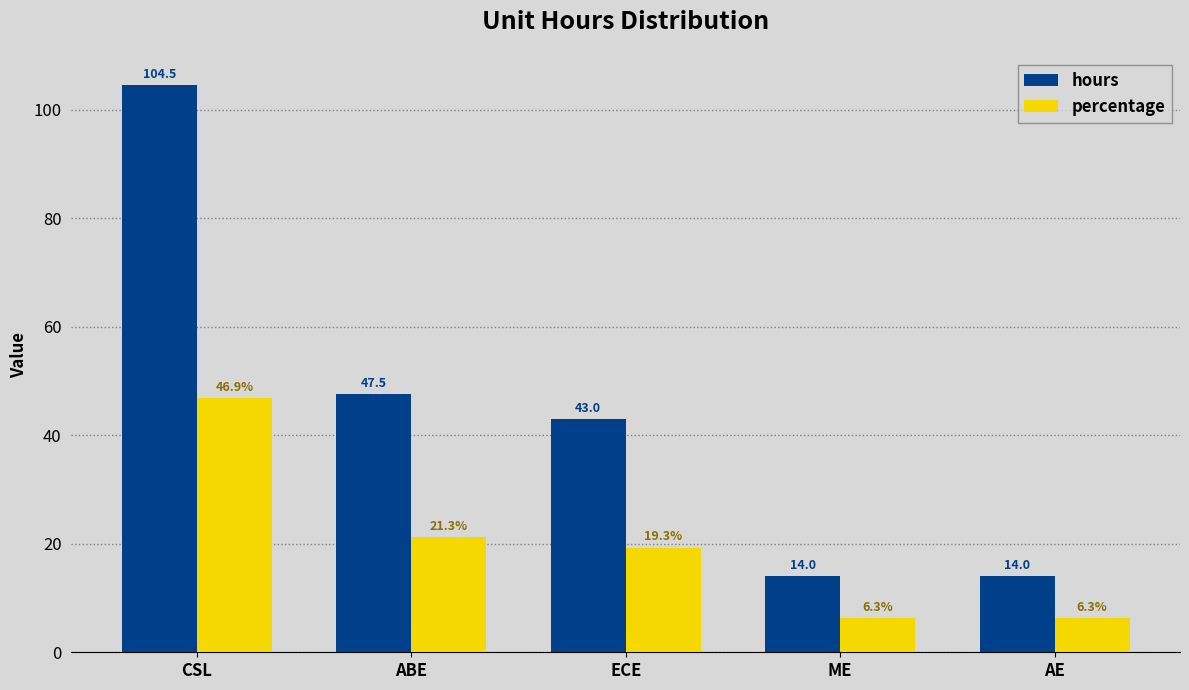

Reading left to right, list all the values displayed in this chart.

hours: 104.5	47.5	43.0	14.0	14.0
percentage: 46.9	21.3	19.3	6.3	6.3